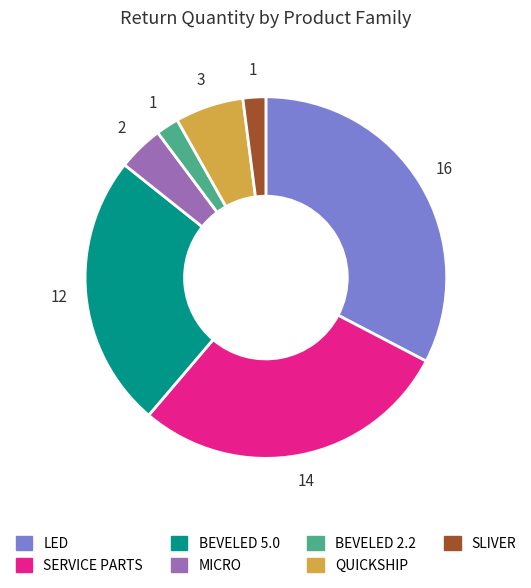

Do SLIVER and LED together represent more than half of the pie?

No